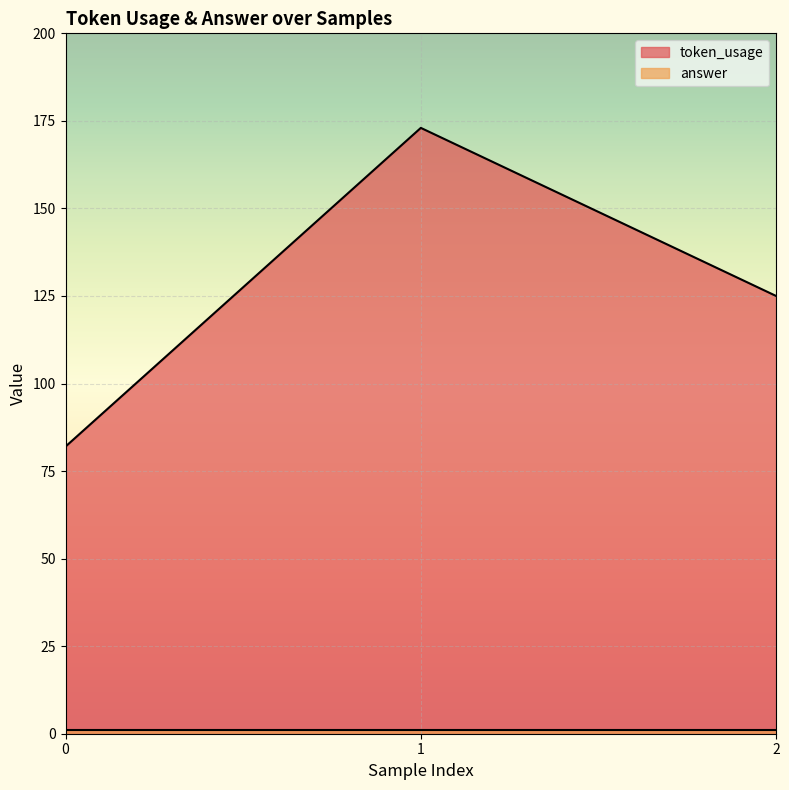

What is the maximum value shown in the chart?

173